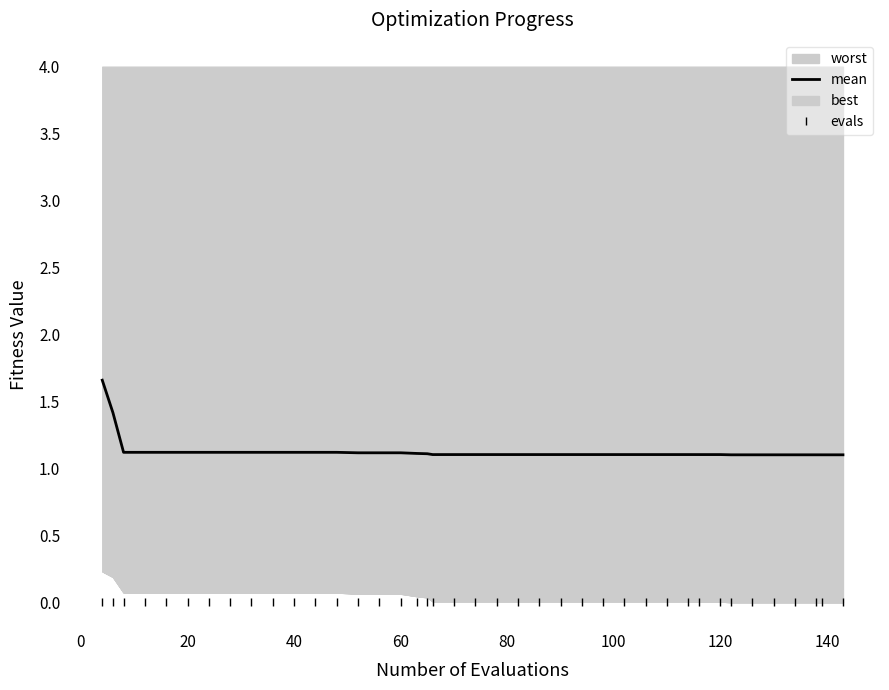

True or false: evals and mean cross at least once.

False